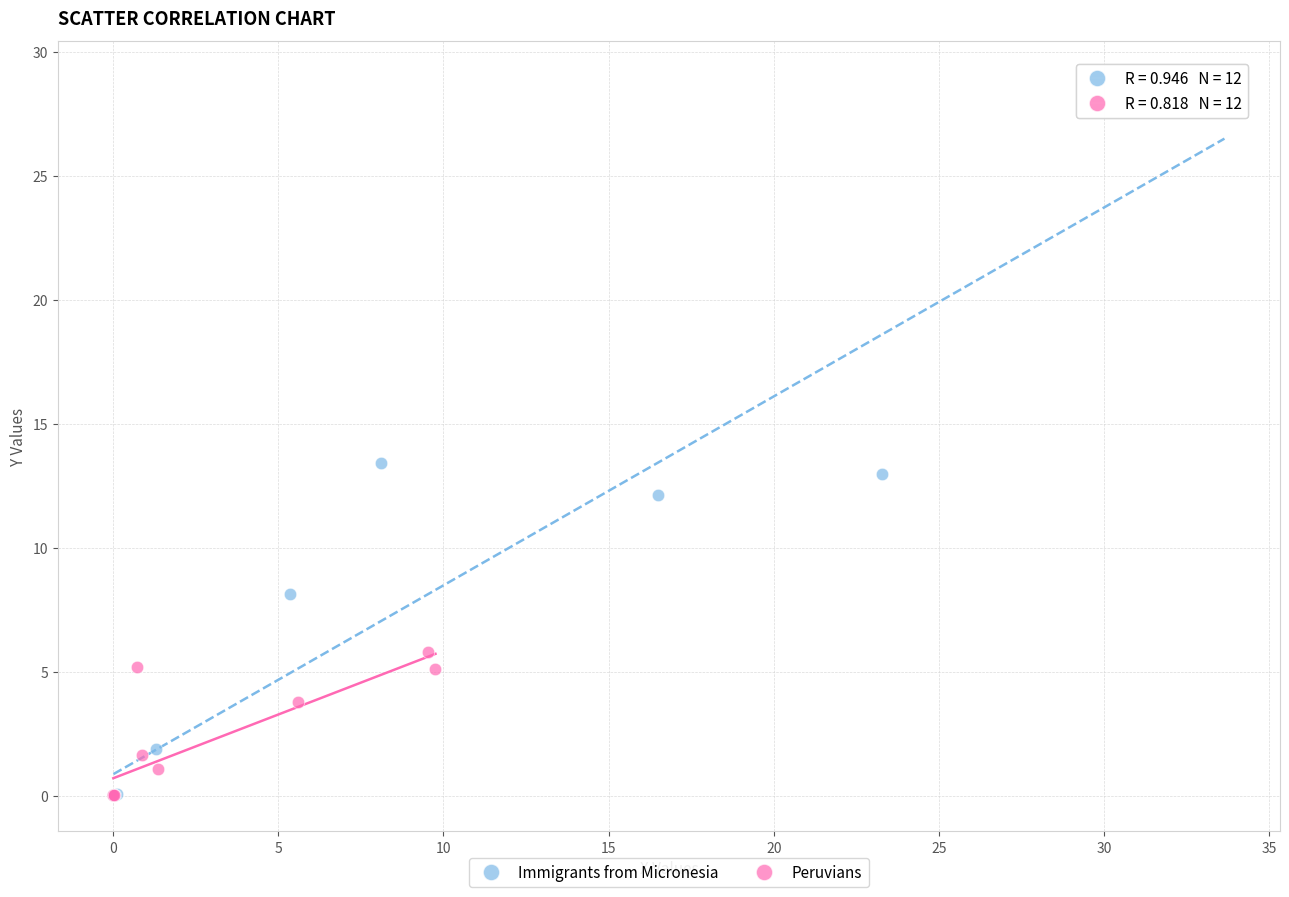

What are all the series names shown in the legend?

Immigrants from Micronesia, Peruvians